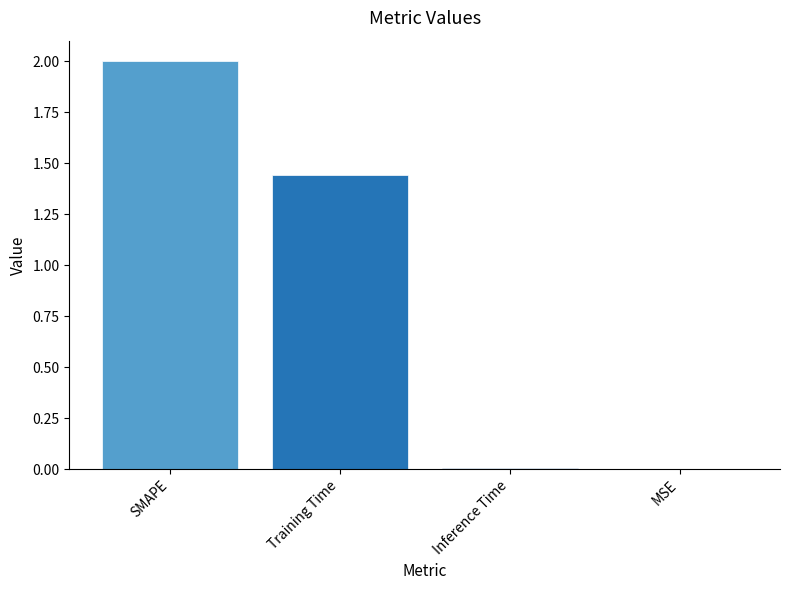

What is the maximum value shown in the chart?

2.0